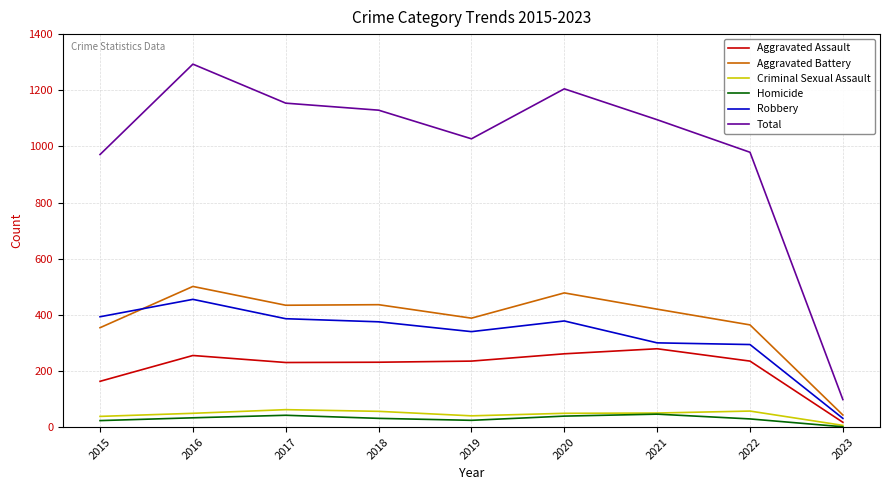

The Aggravated Battery series shows 501 at 2016. True or false?

True